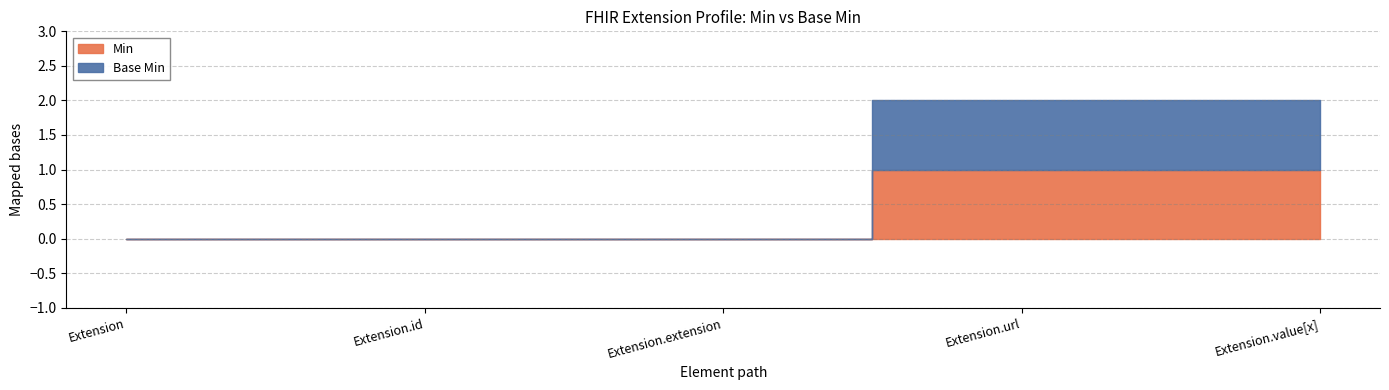

True or false: Base Min and Min cross at least once.

False